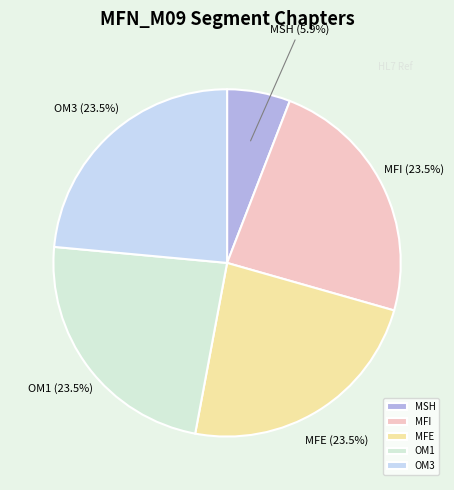

What percentage do MFI and MSH together represent?

29.4%